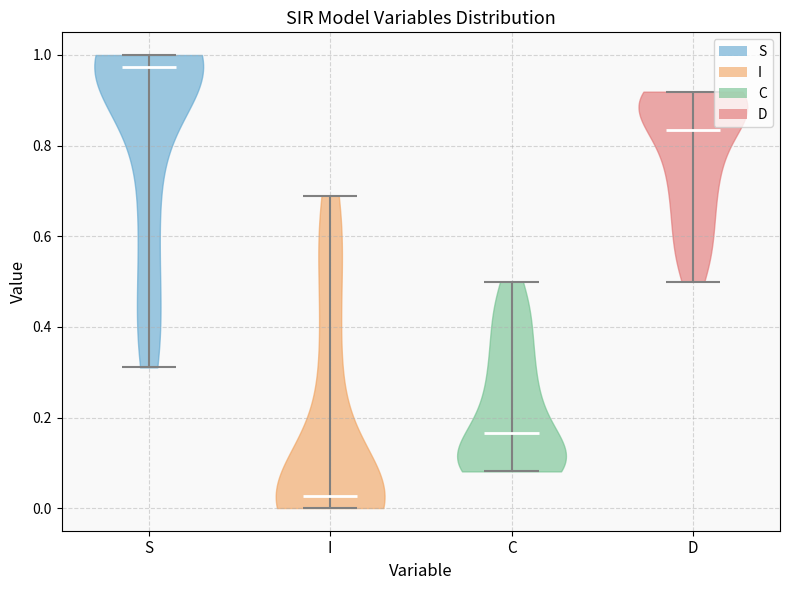

Reading left to right, read every violin against the y-axis: where its median line is, and the lowest and highest points it reaches. The values are not printed on the chart, so give them approximately, as read against the axis.

S: median line 0.98, lowest point 0.32, highest point 1.00
I: median line 0.02, lowest point 0.00, highest point 0.68
C: median line 0.16, lowest point 0.08, highest point 0.50
D: median line 0.84, lowest point 0.50, highest point 0.92